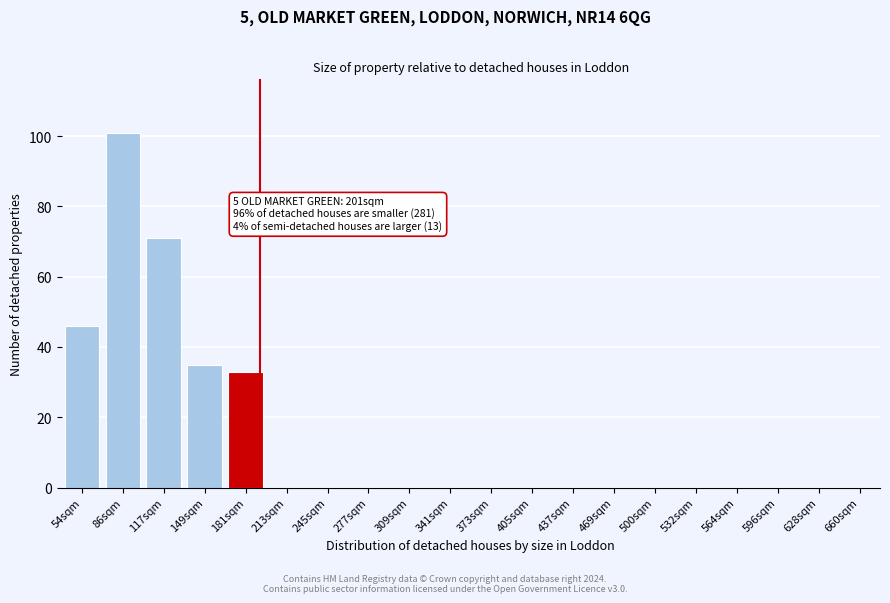

Reading left to right, transcribe all the data shown in this chart.

54sqm=46	86sqm=101	117sqm=71	149sqm=35	181sqm=33	213sqm=0	245sqm=0	277sqm=0	309sqm=0	341sqm=0	373sqm=0	405sqm=0	437sqm=0	469sqm=0	500sqm=0	532sqm=0	564sqm=0	596sqm=0	628sqm=0	660sqm=0